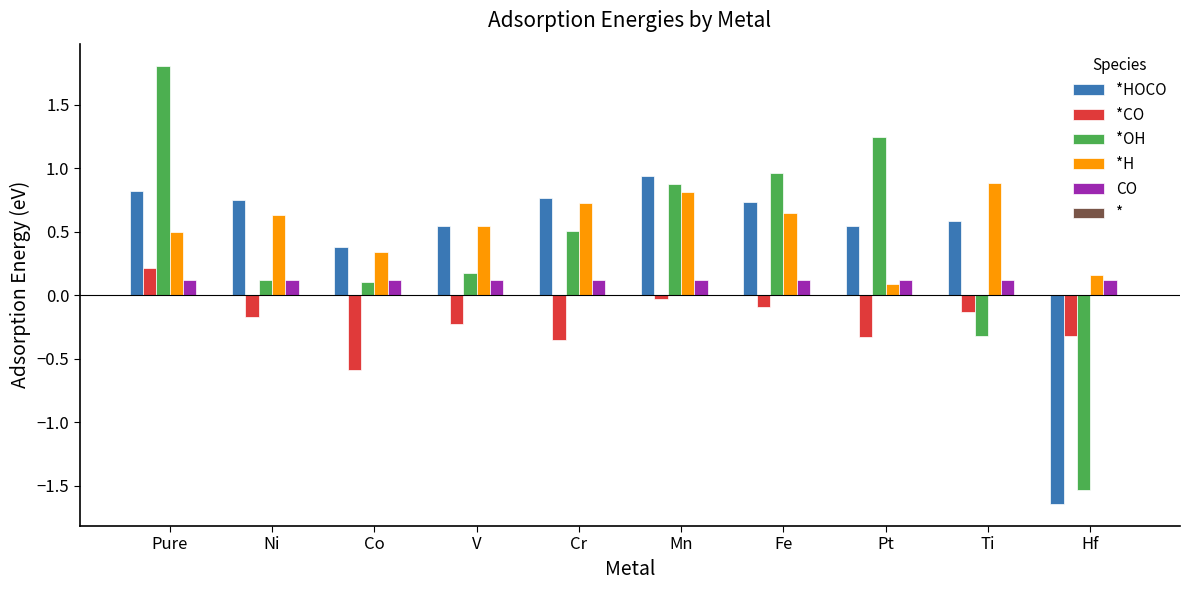

What is the average value of the *HOCO series?

0.4